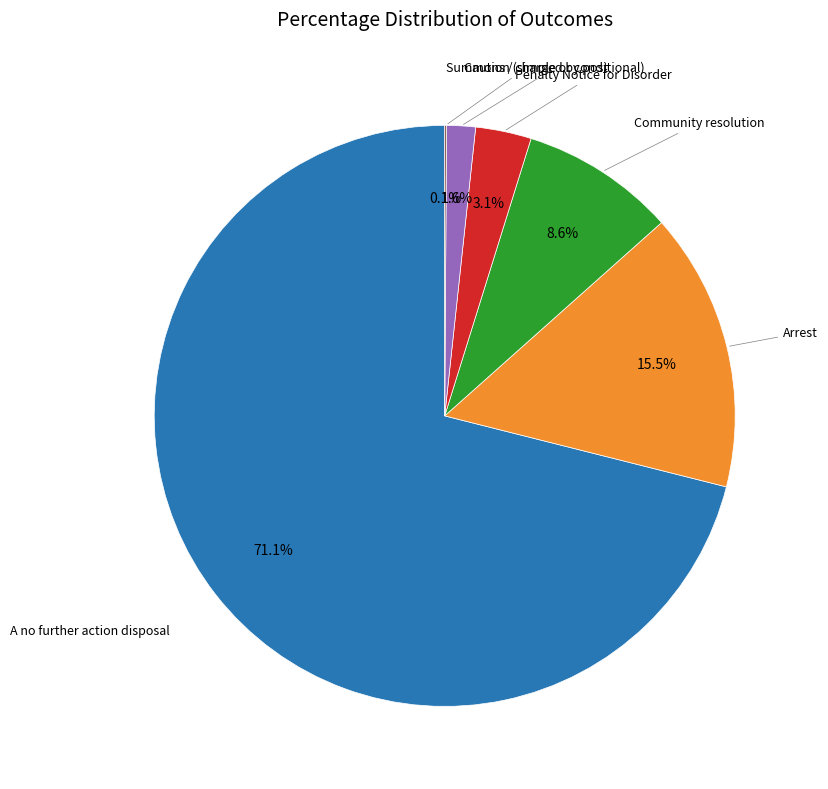

To the nearest percent, what is the average slice percentage?

17%